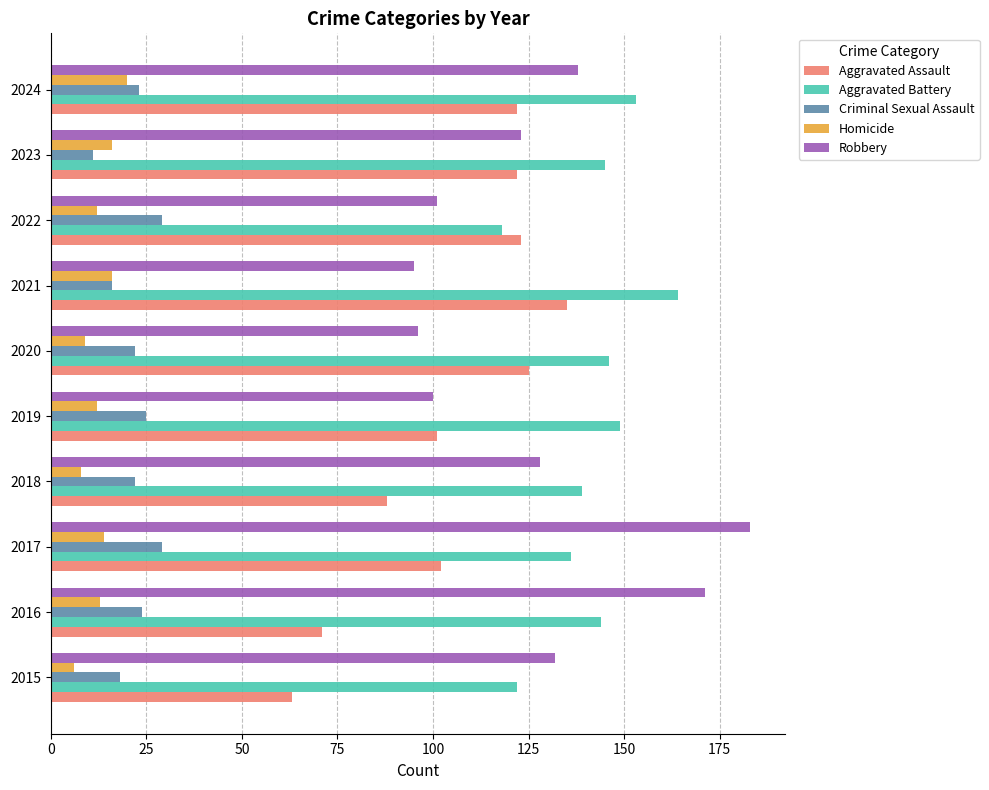

Is the value of Aggravated Assault at 2023 greater than the value of Aggravated Battery at 2019?

No